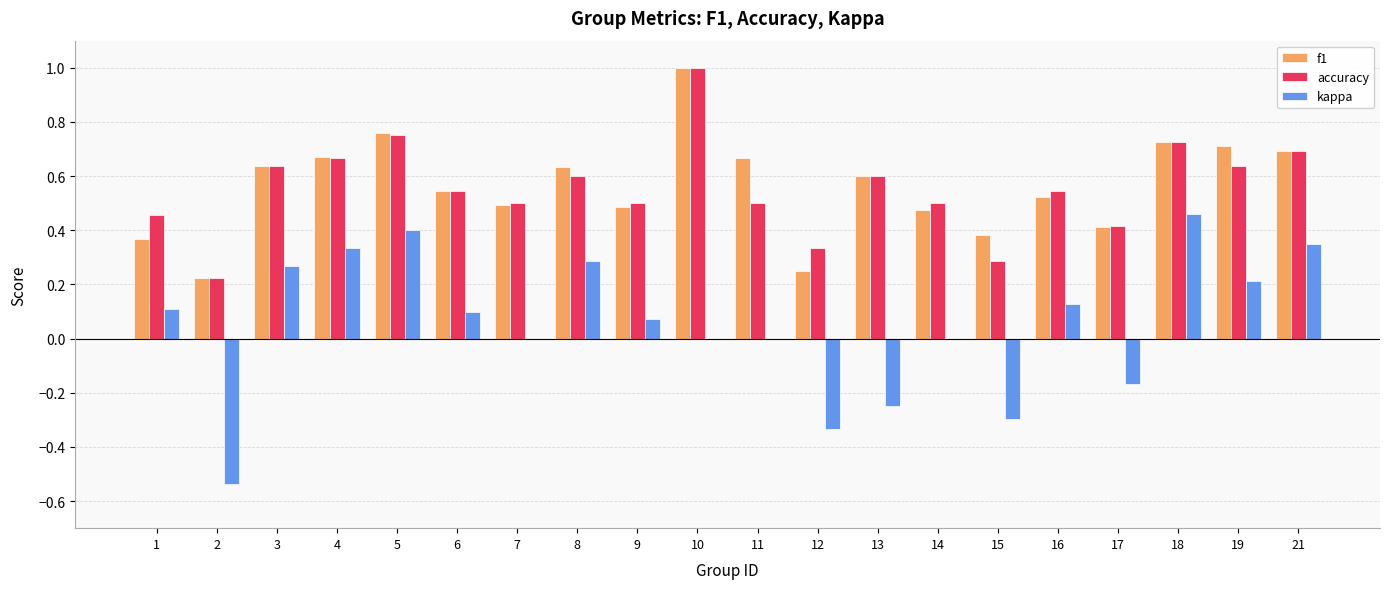

What is the sum of all f1 values?

11.3